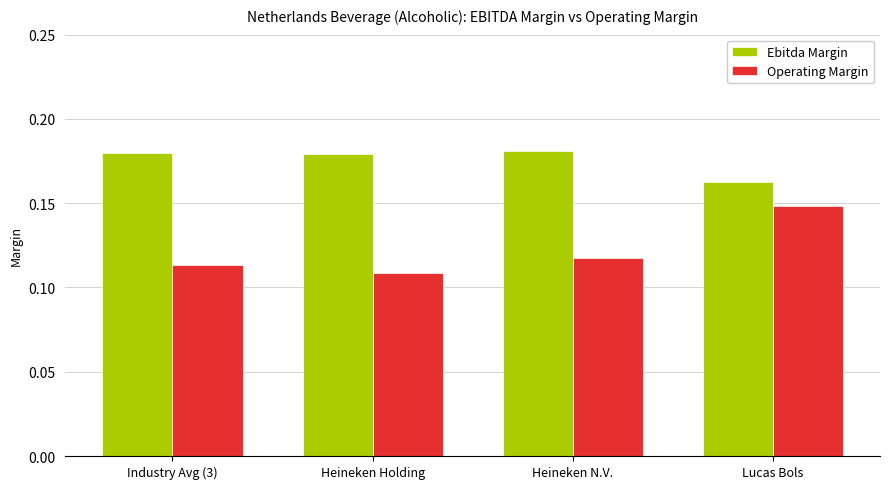

At which label is Ebitda Margin closest to 0?

Lucas Bols